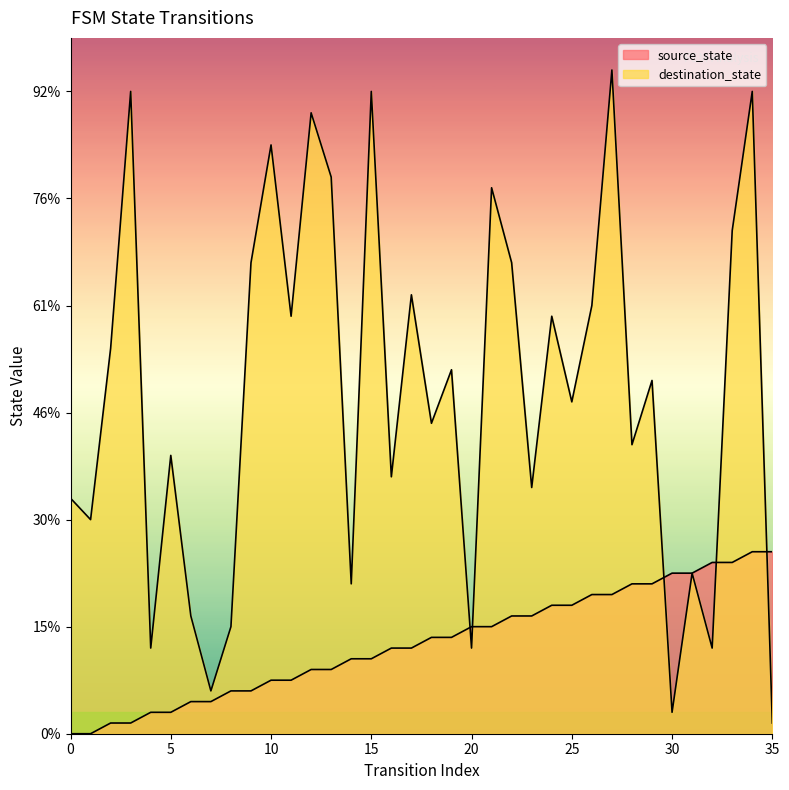

True or false: source_state has more than 1 points higher than both neighbors.

False